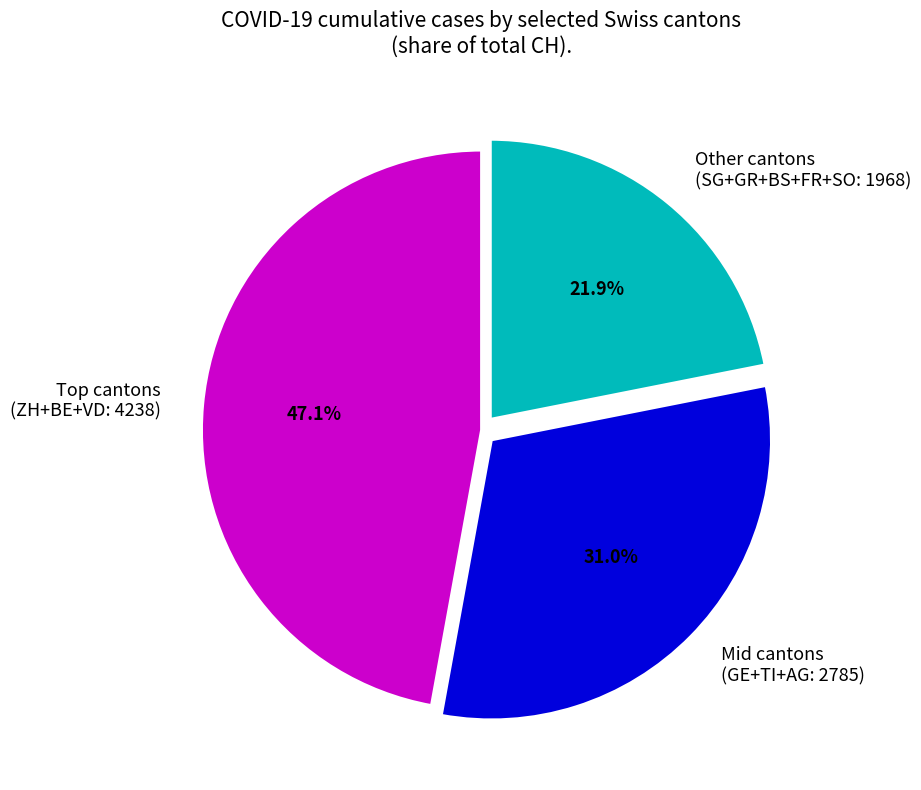

To the nearest percent, what is the difference between the largest and smallest slice percentages?

25%